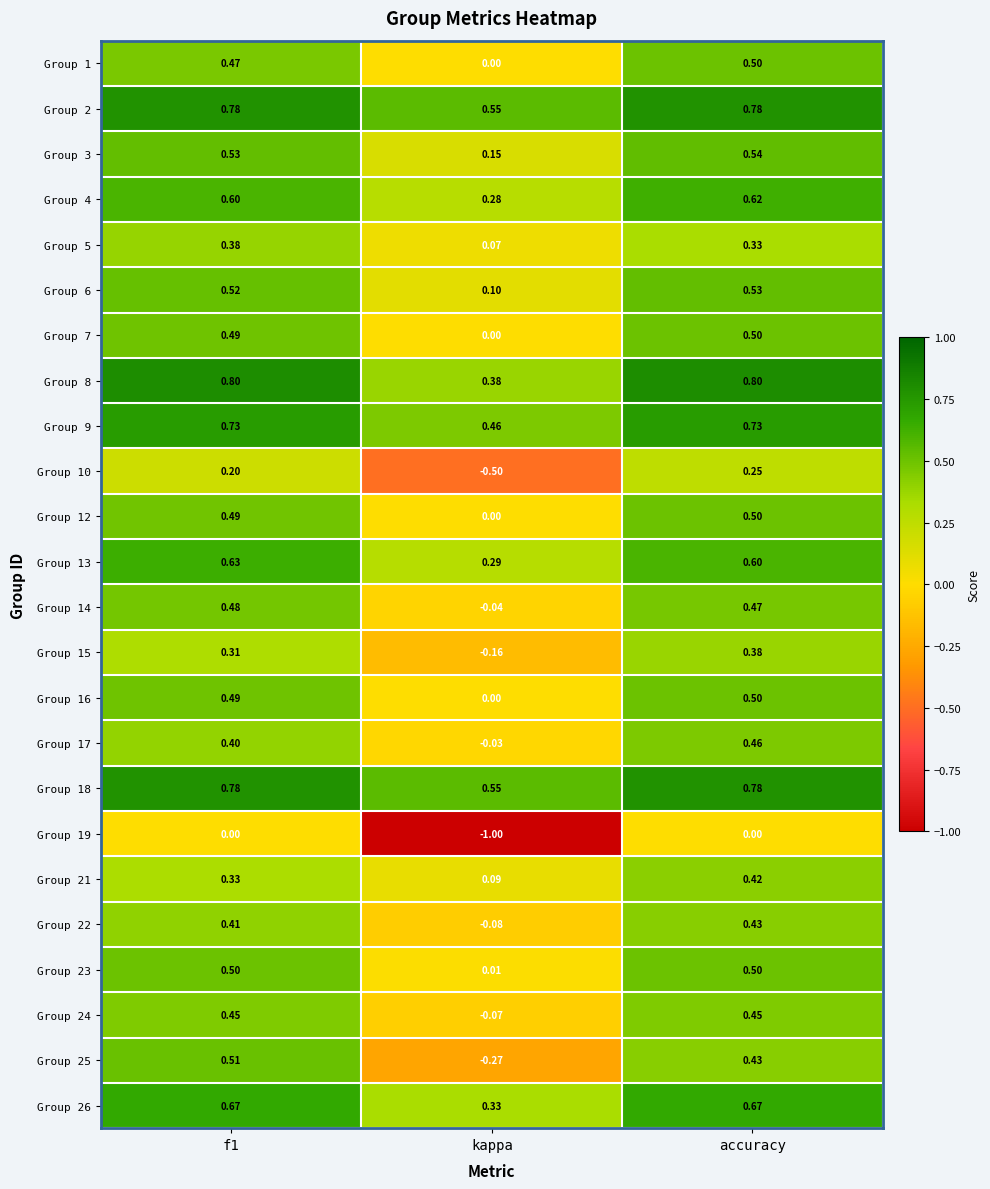

At which label is Group 15 closest to 0?

kappa